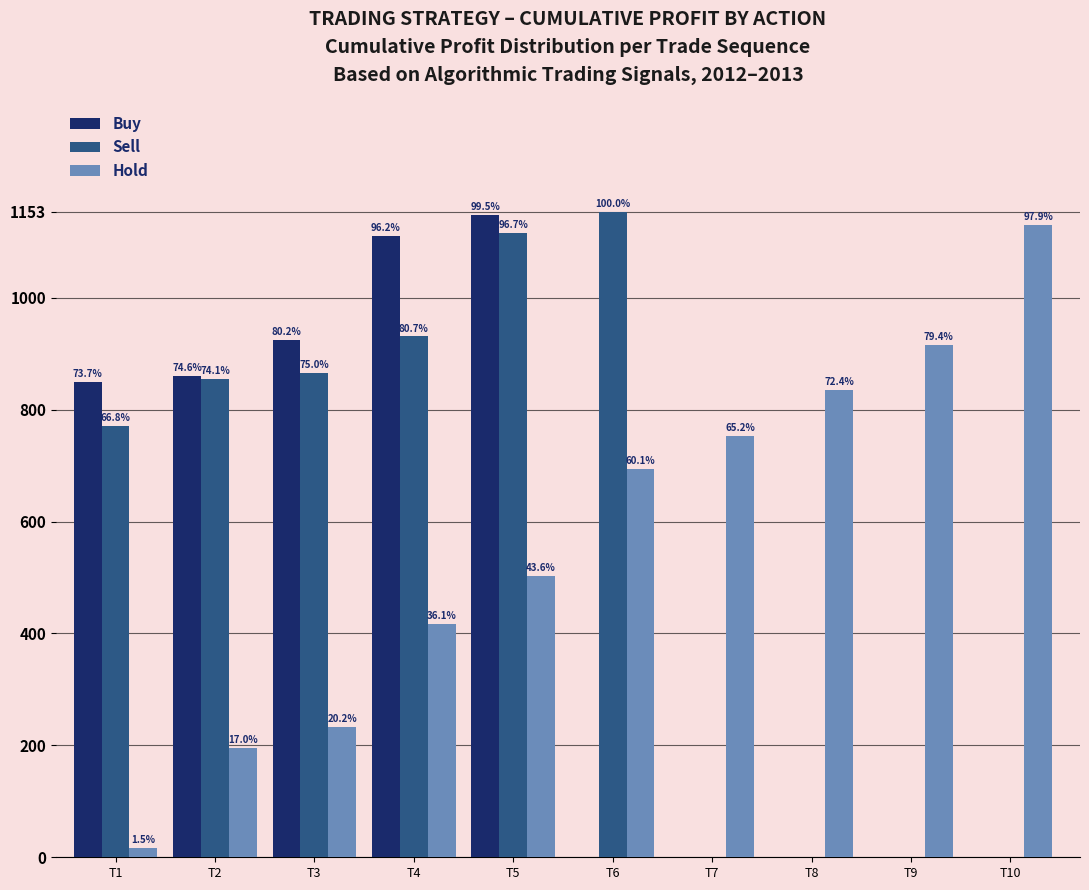

How many groups of bars are there?

10